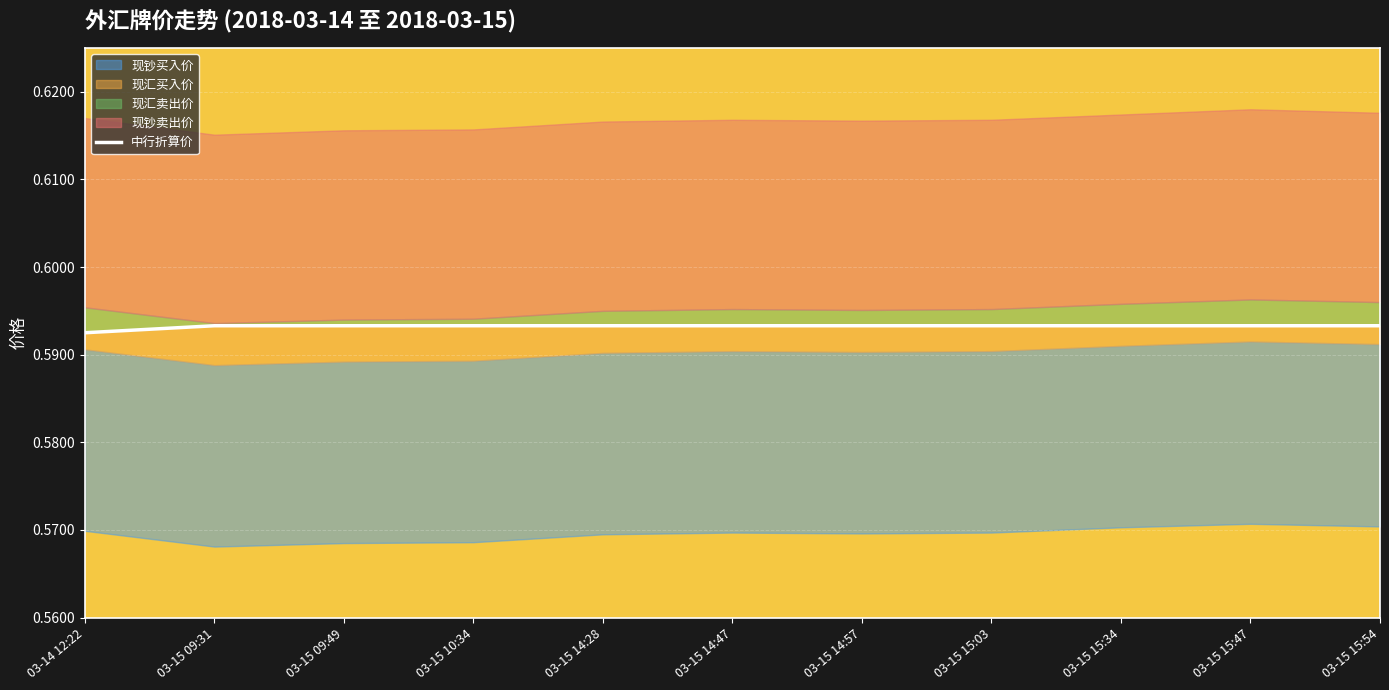

Which label corresponds to the largest value in the chart?

03-15 09:31